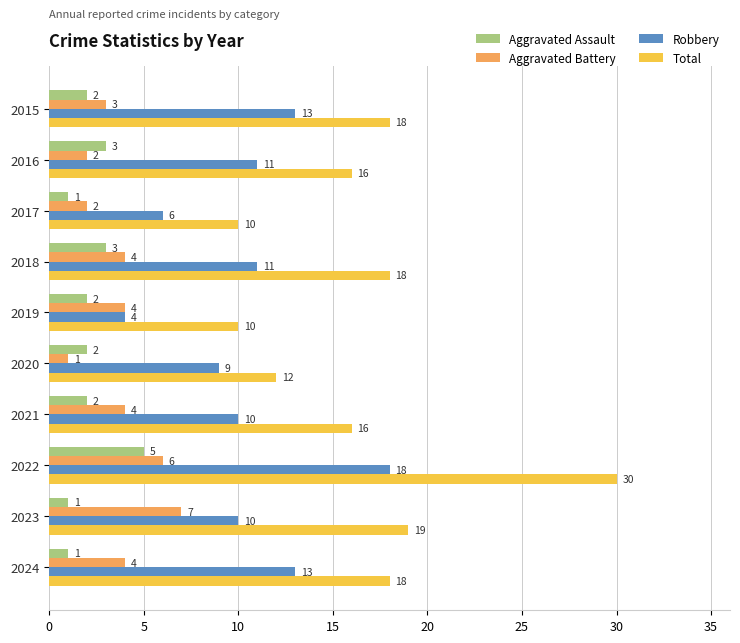

What is the average value of the Total series?

17